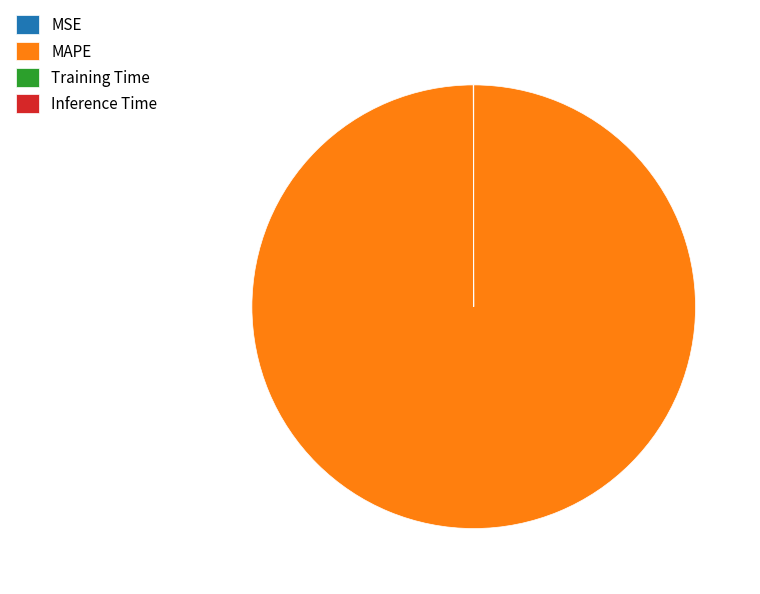

Which slice is the largest?

MAPE